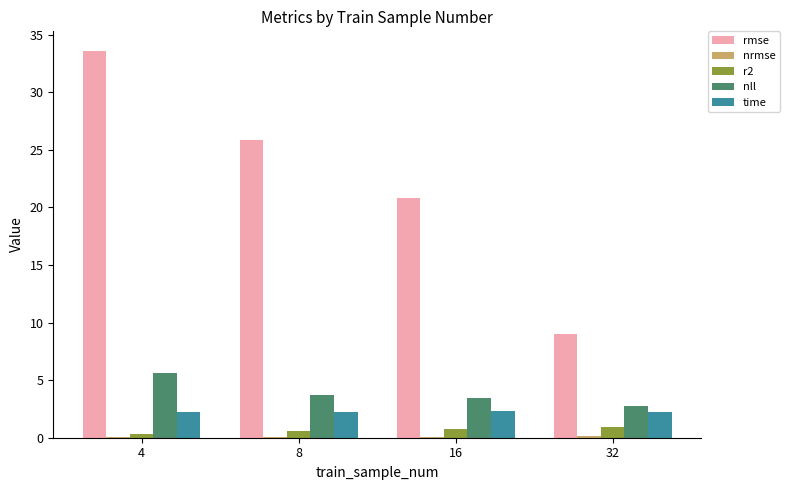

Where does the rmse series first go above 25?

4